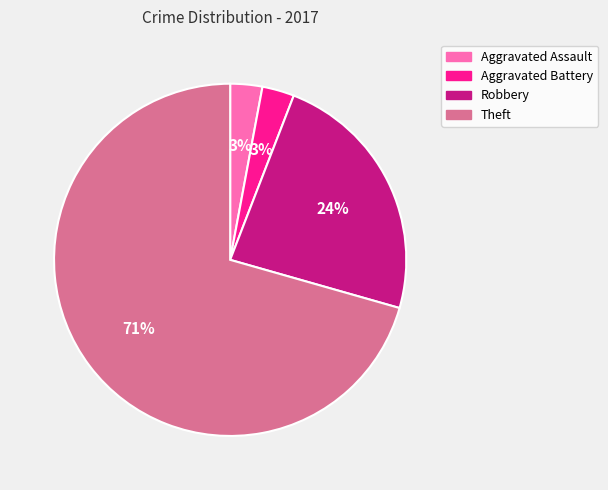

To the nearest percent, what is the average slice percentage?

25%